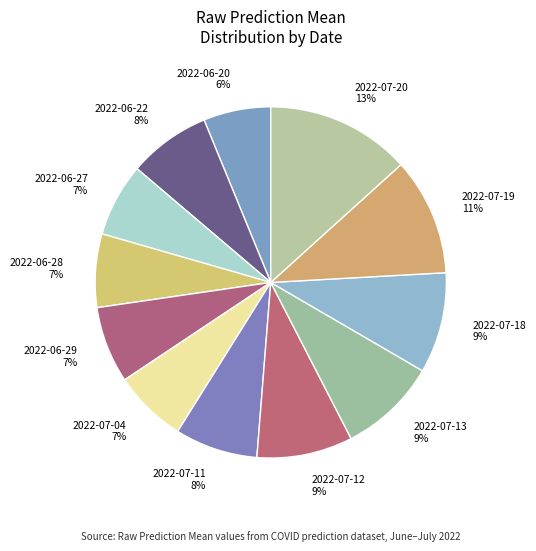

What is the largest slice in the pie chart?

2022-07-20